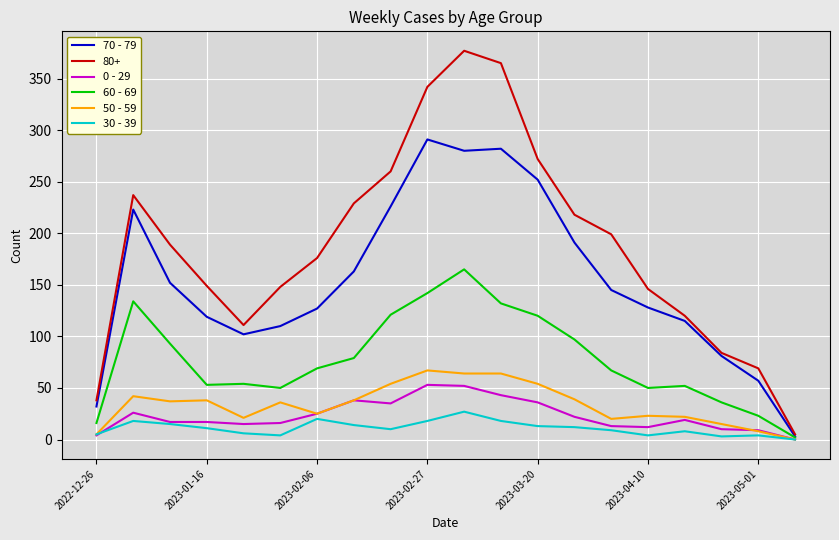

Which series has the largest total across all categories?

80+